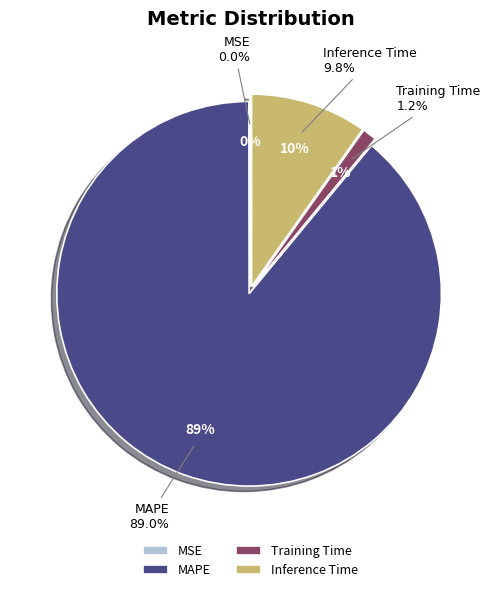

What is the largest slice in the pie chart?

MAPE